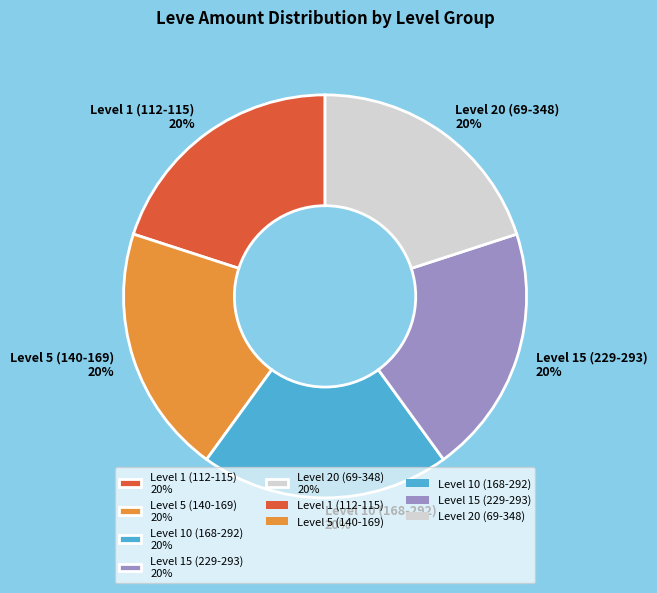

To the nearest percent, what is the average slice percentage?

20%